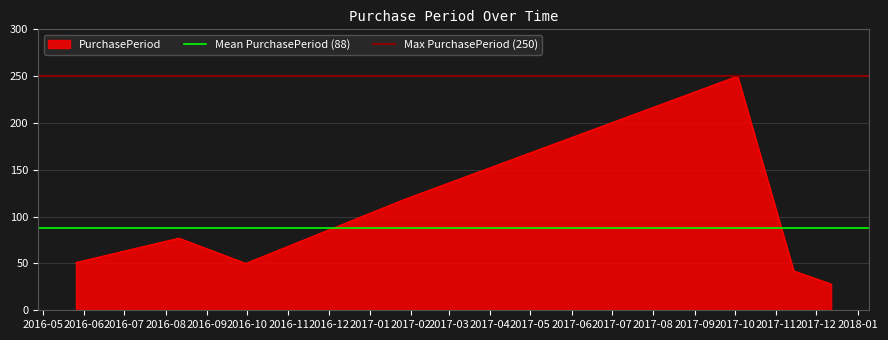

What is the value of the Max PurchasePeriod (250) point at the 1st from the left?

250